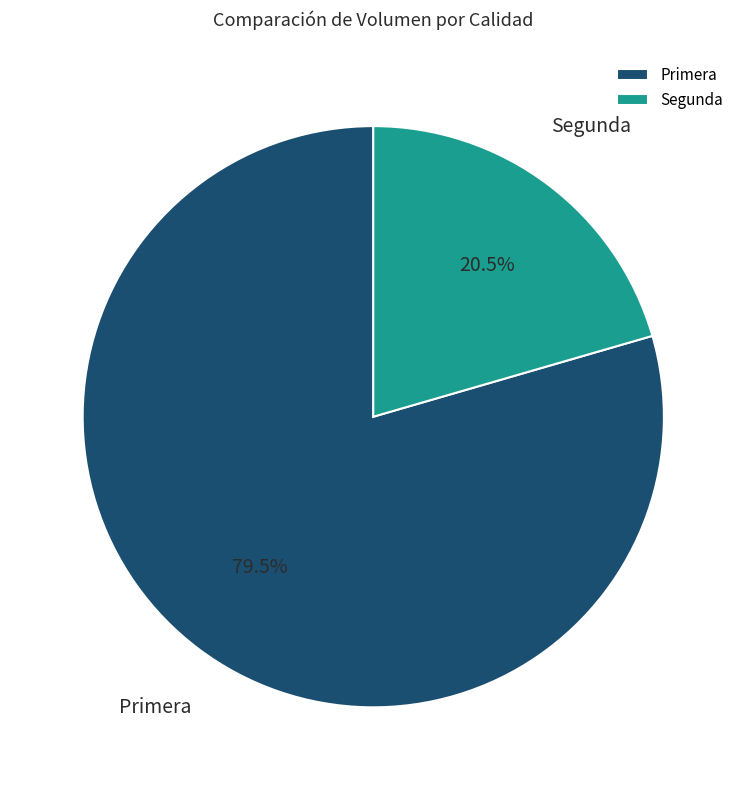

To the nearest percent, what is the average slice percentage?

50%